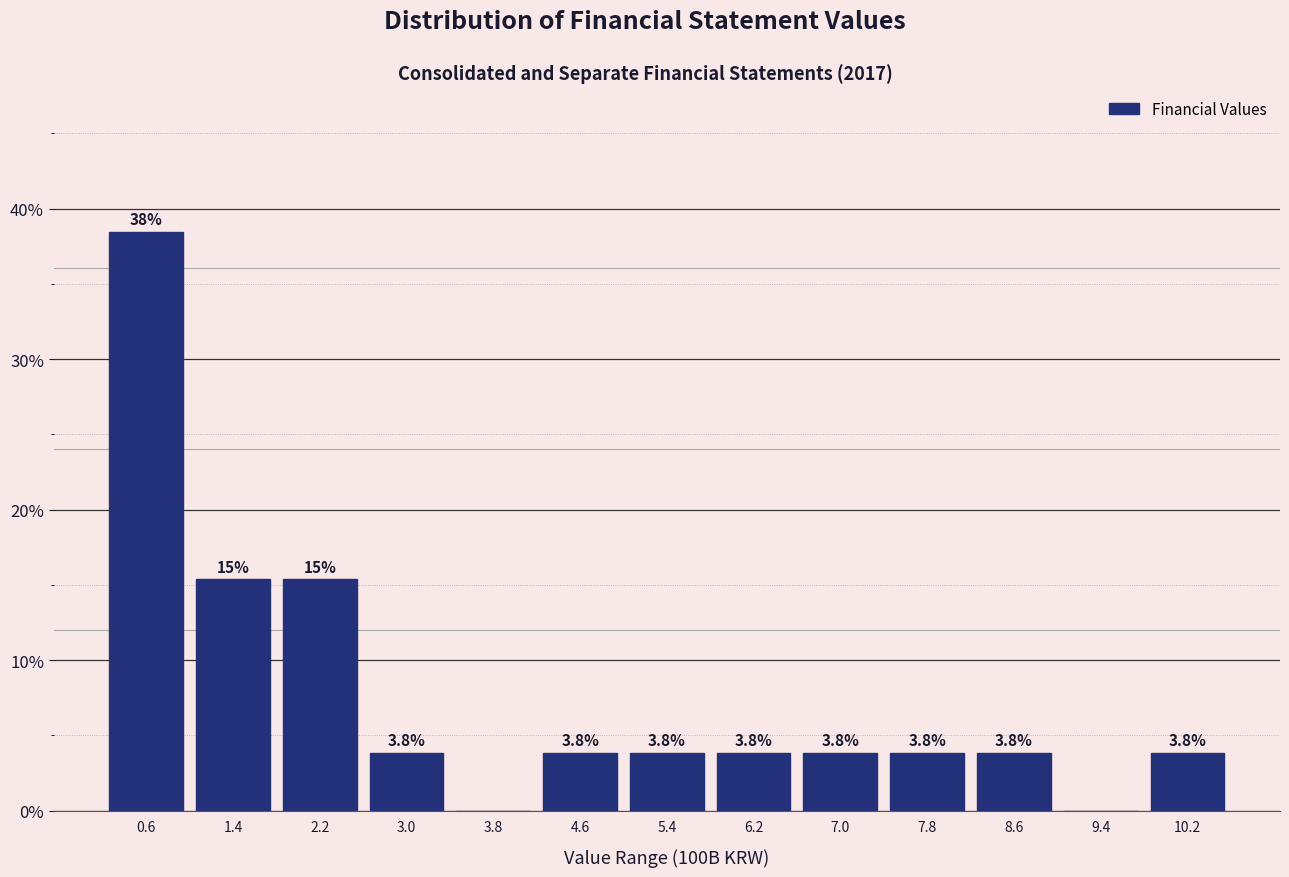

Over which range of the x-axis is the bar tallest?

0.2 to 1.0